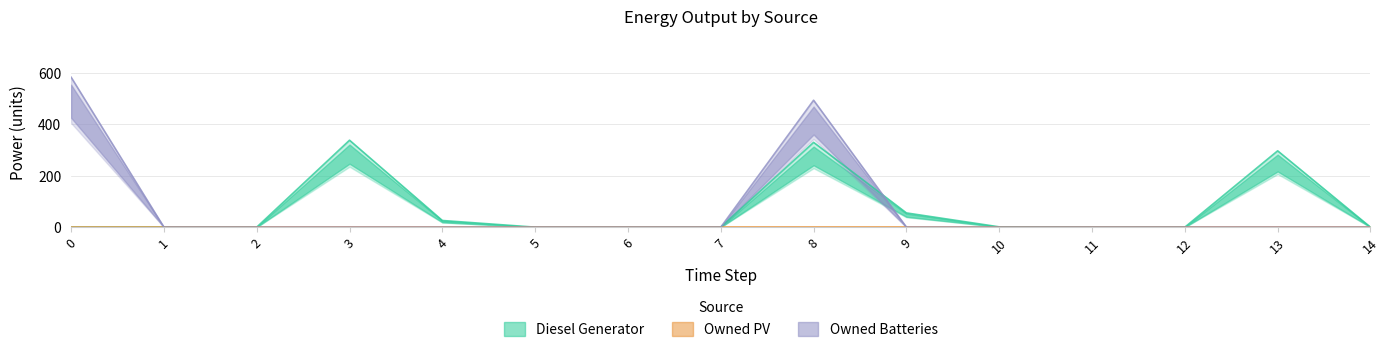

At which category is the sum across all series the highest?

8